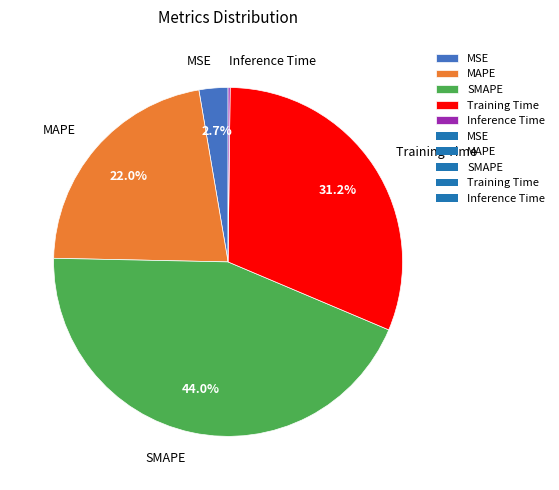

To the nearest percent, what portion does SMAPE represent?

44%